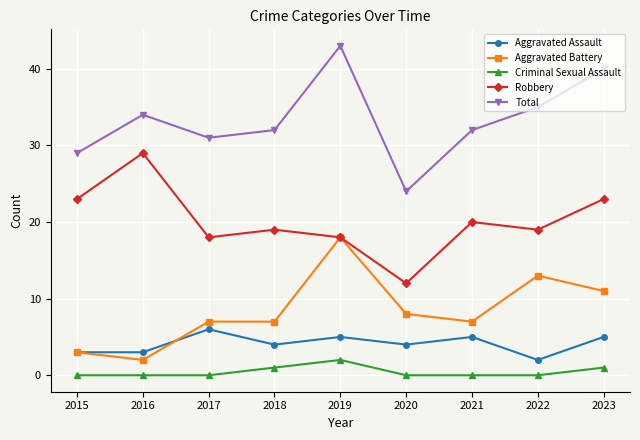

How many categories are shown in the chart?

9